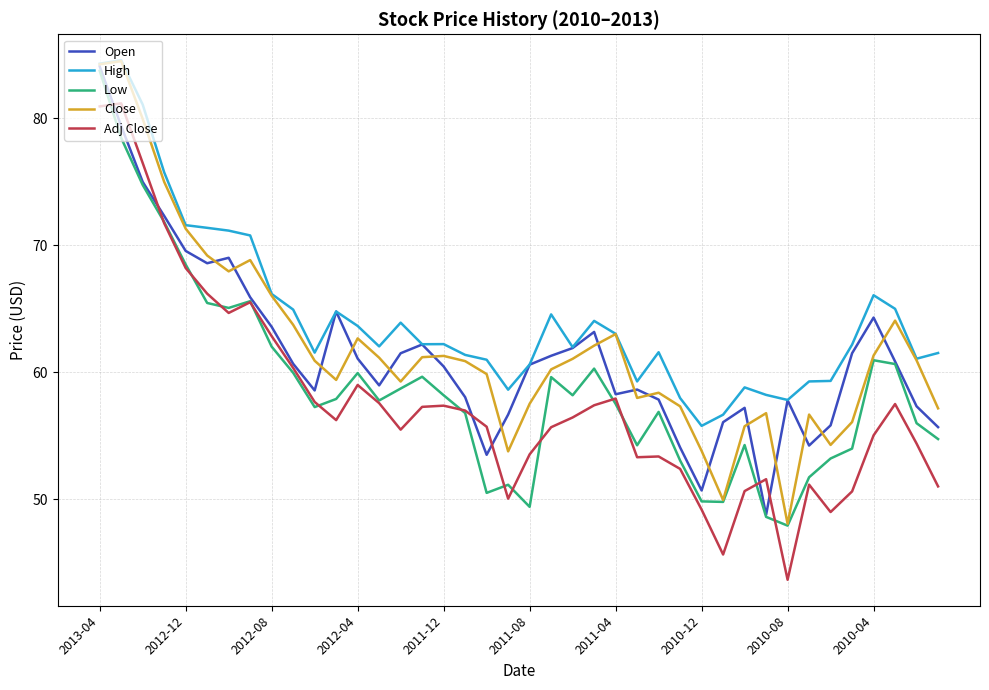

Which series has the largest range (max minus min)?

Adj Close